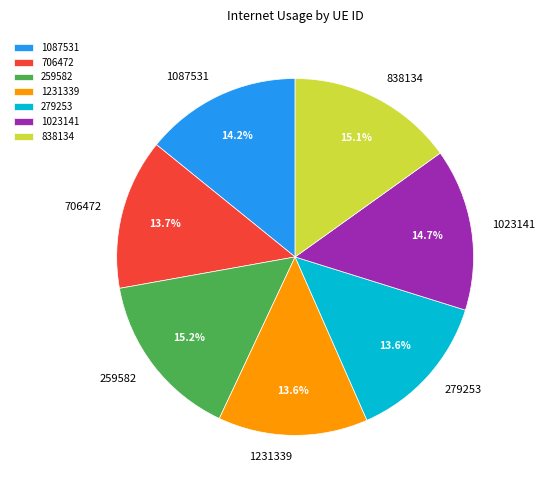

How many slices are in this pie chart?

7